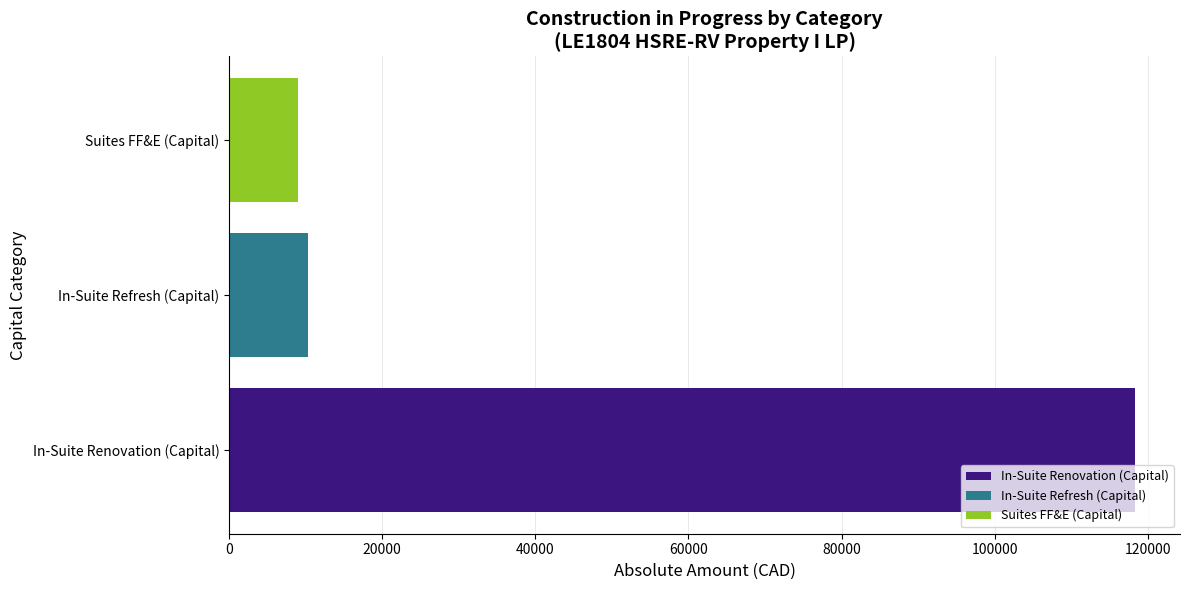

What is the sum of all values?

137665.5